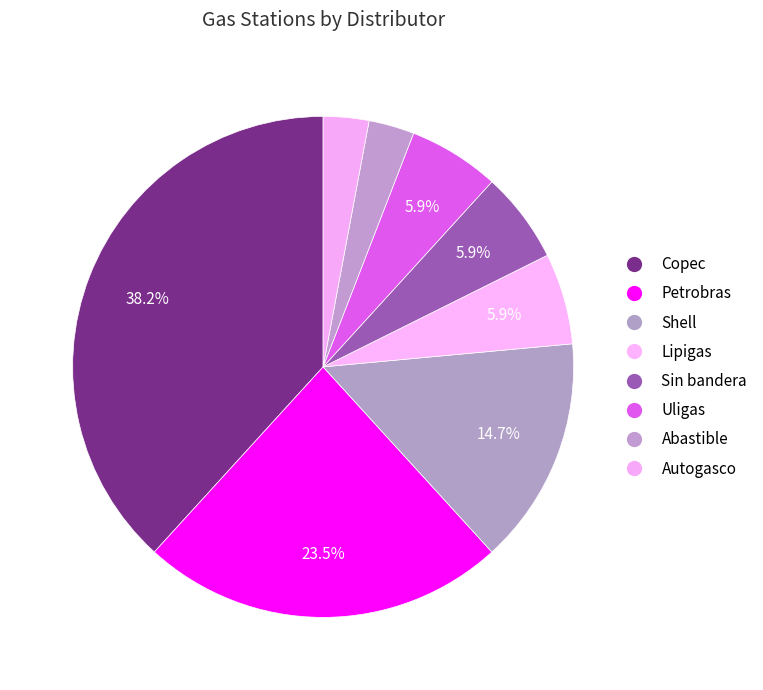

Is it true that Petrobras is 24% of the pie?

True